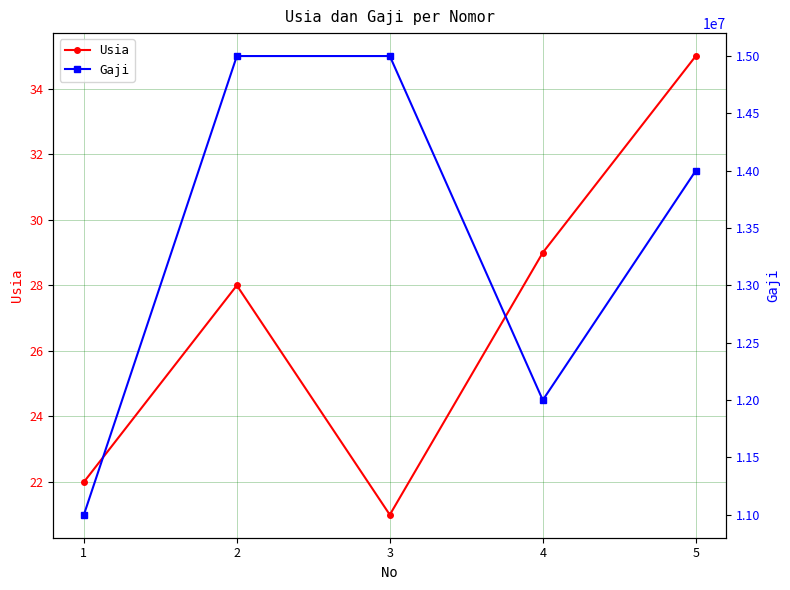

Where does the Usia series first go above 28?

4